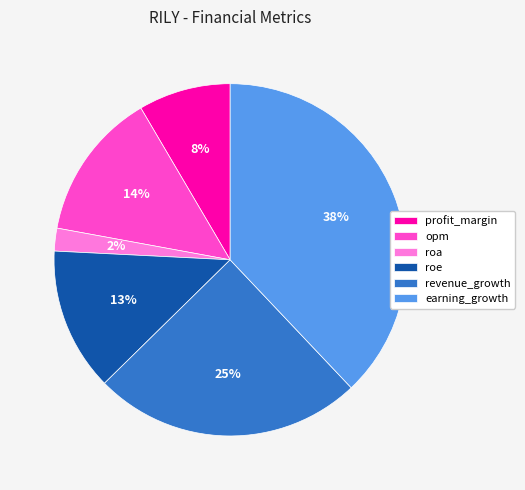

Is the sum of roa and earning_growth greater than half?

No